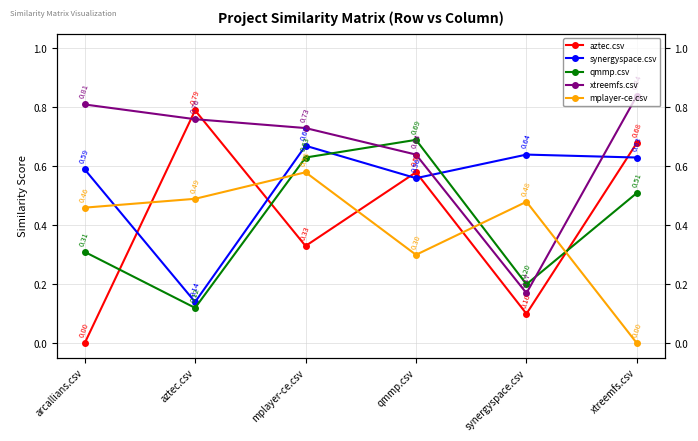

Where is xtreemfs.csv nearest to the value 0?

synergyspace.csv